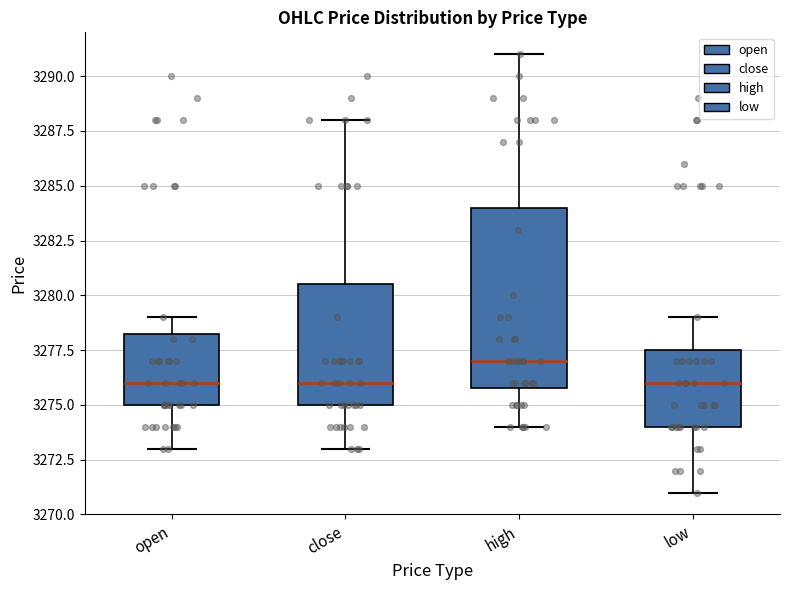

Which box is the tallest, from its lower edge to its upper edge?

high